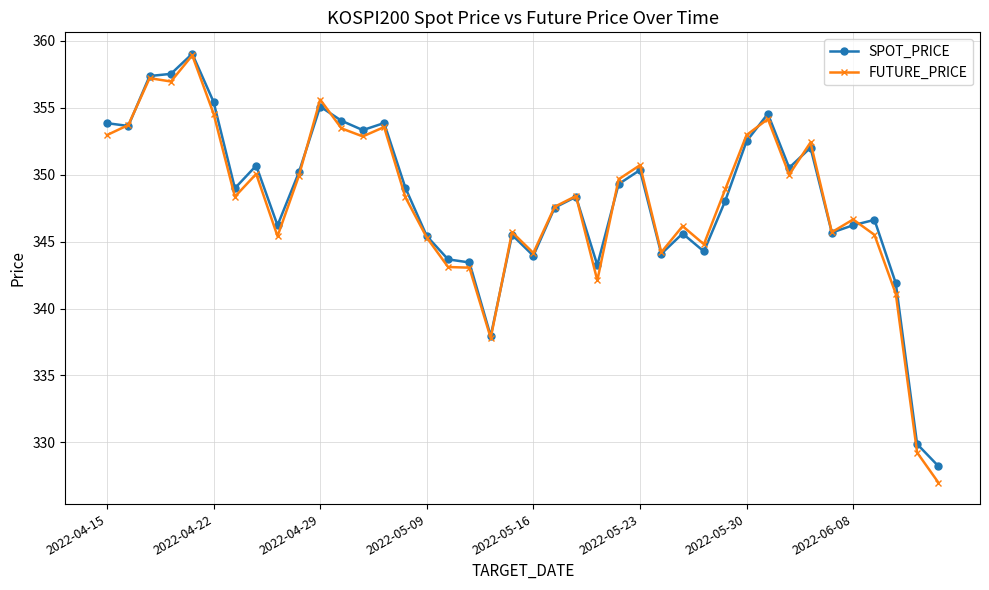

How many lines are shown in the chart?

2